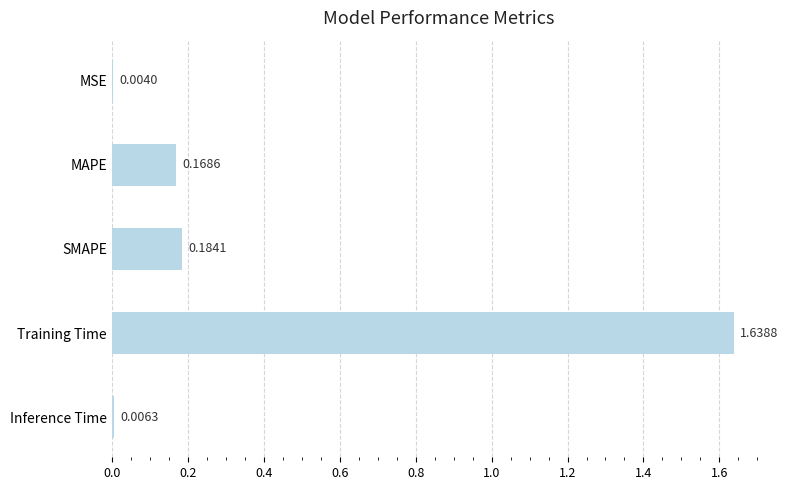

Which has a higher value, Inference Time or Training Time?

Training Time